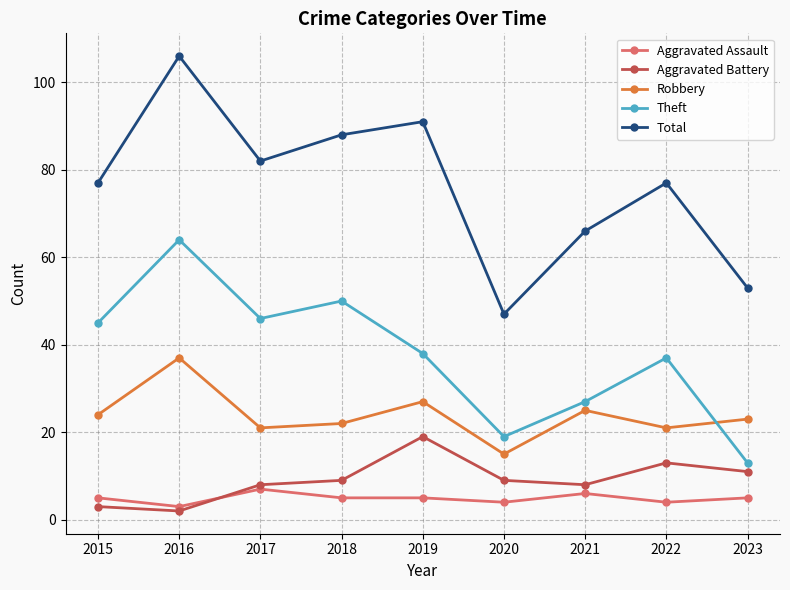

Where is the first local maximum for Total?

2016